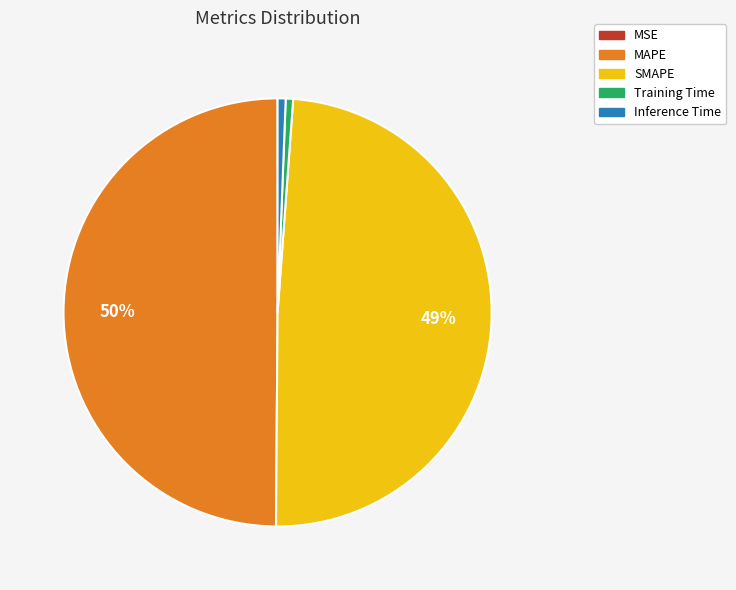

To the nearest percent, what is the average slice percentage?

20%